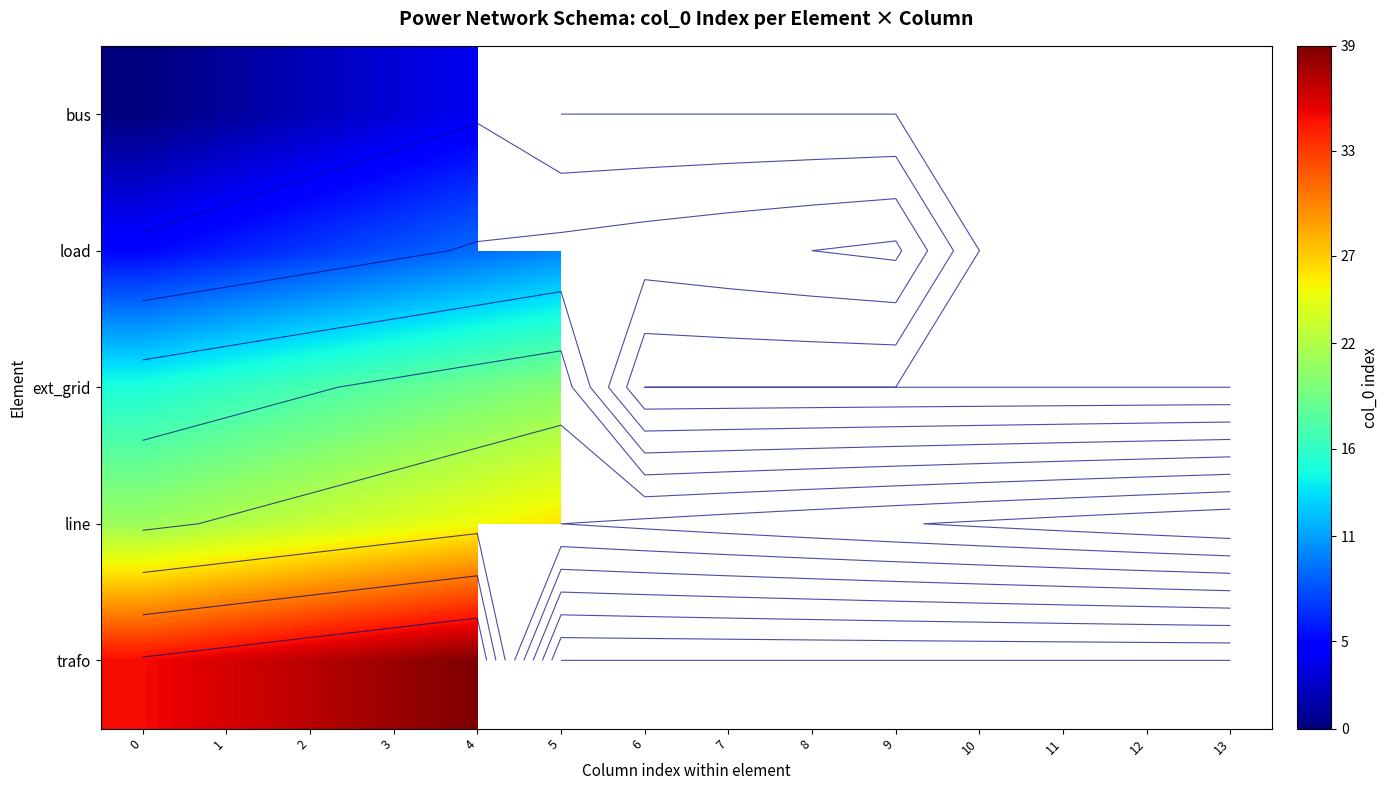

At which category is the sum across all series the highest?

4